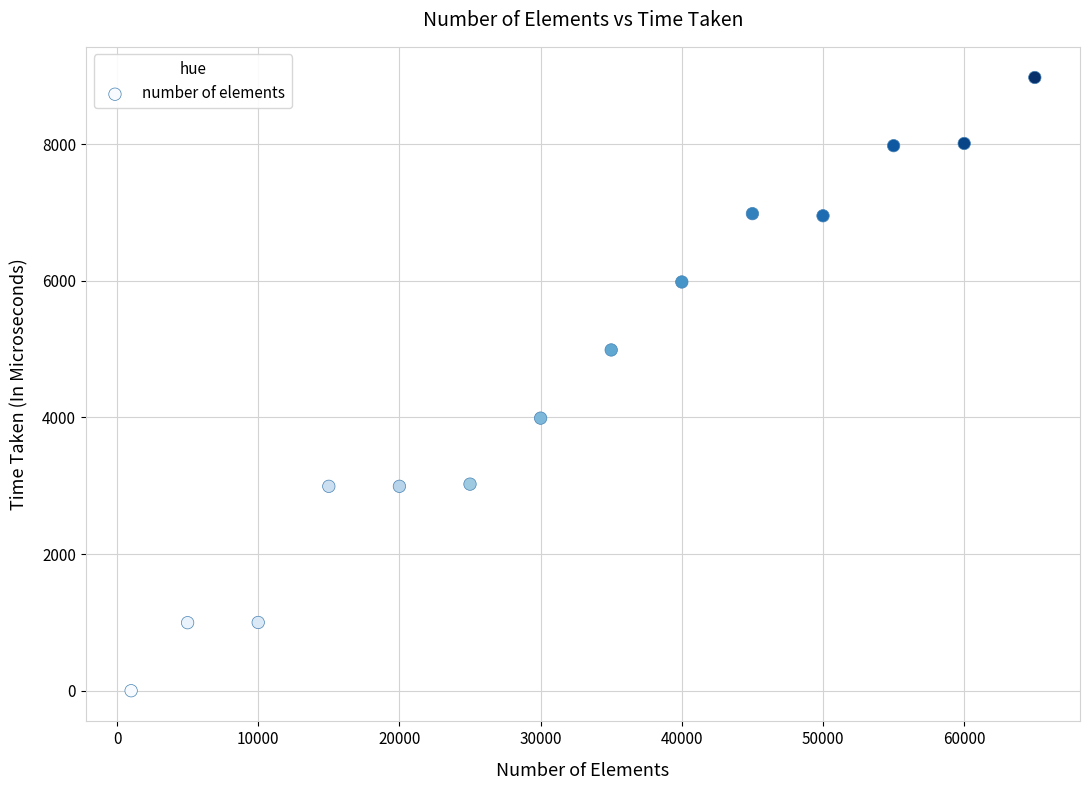

What is the range of Y values (max minus min)?

8976